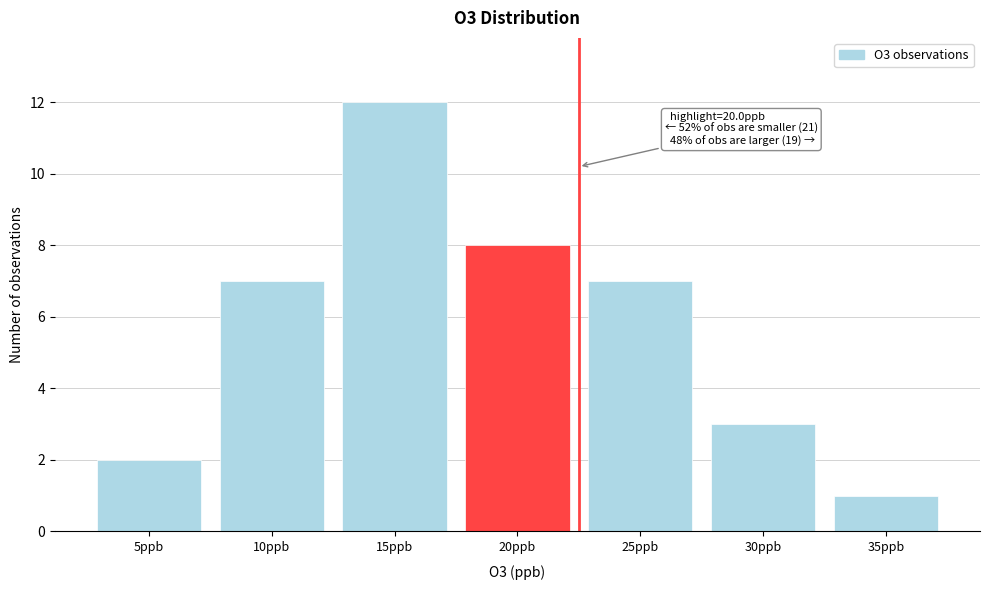

Reading left to right, list all the values displayed in this chart.

5ppb=2	10ppb=7	15ppb=12	20ppb=8	25ppb=7	30ppb=3	35ppb=1